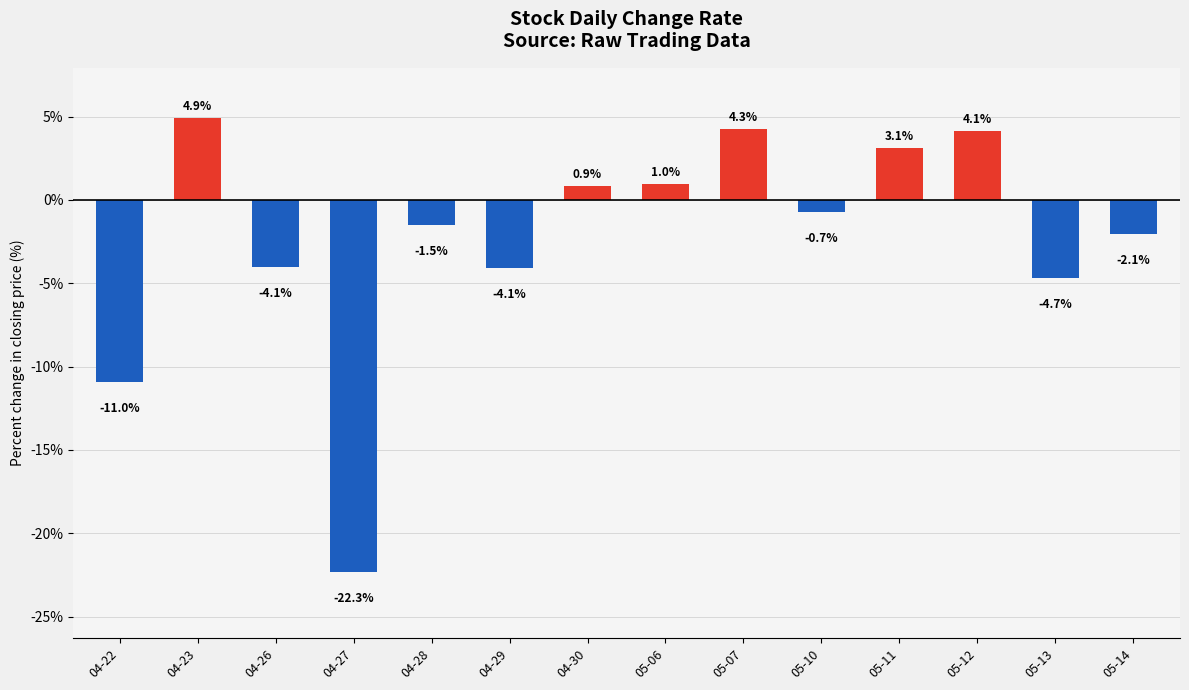

How many categories are shown in the chart?

14